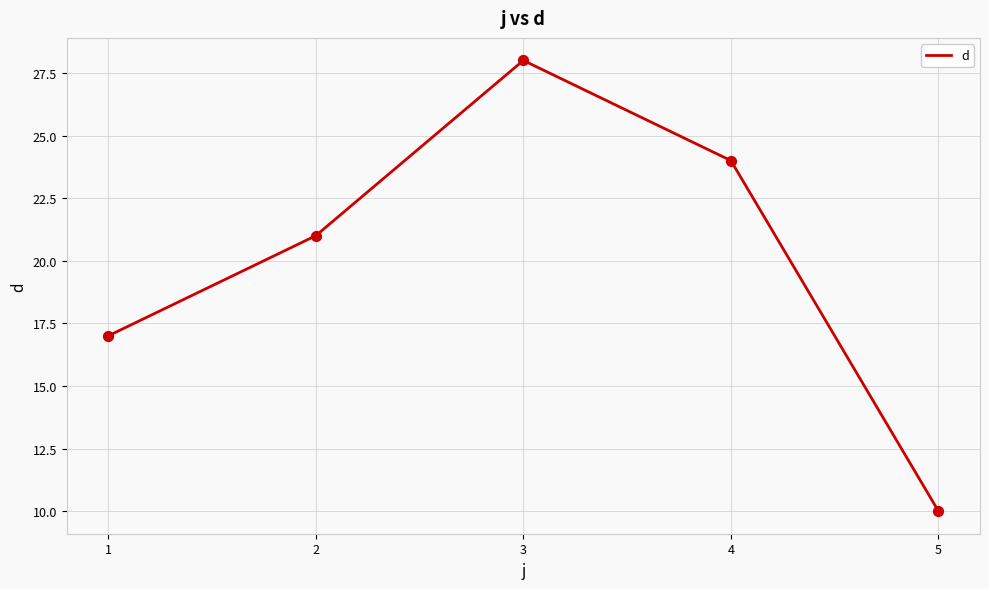

What is the change in value from 2 to 3?

+7